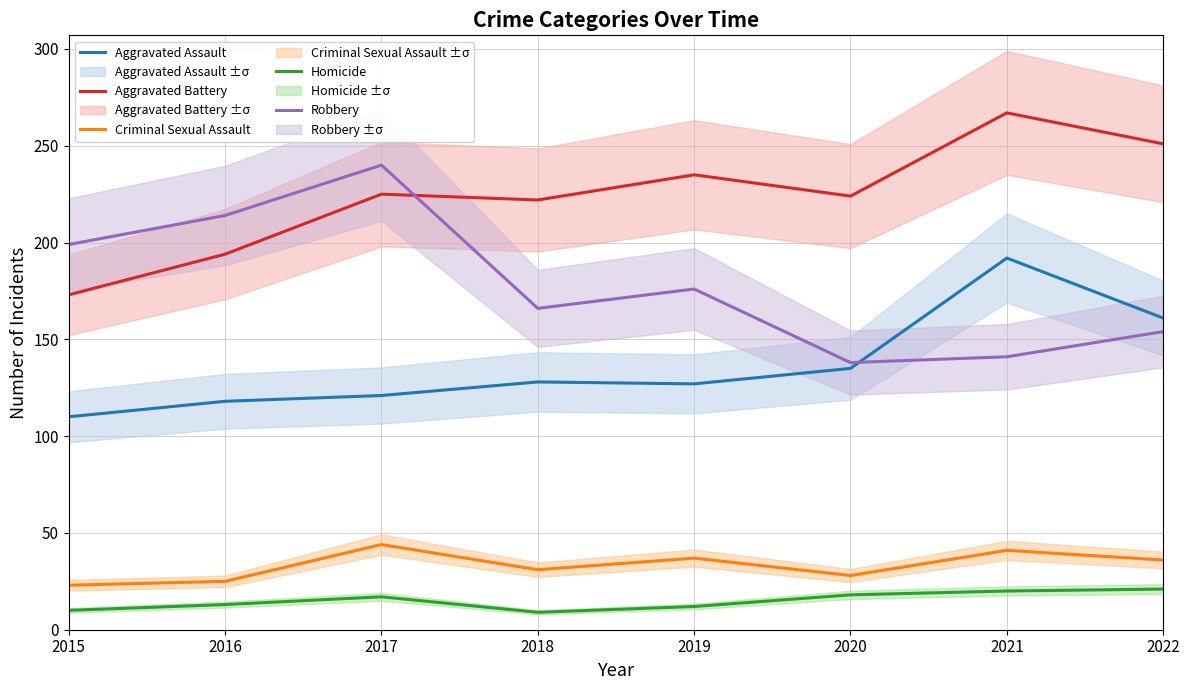

Is it true that Robbery equals 166 at 2018?

True